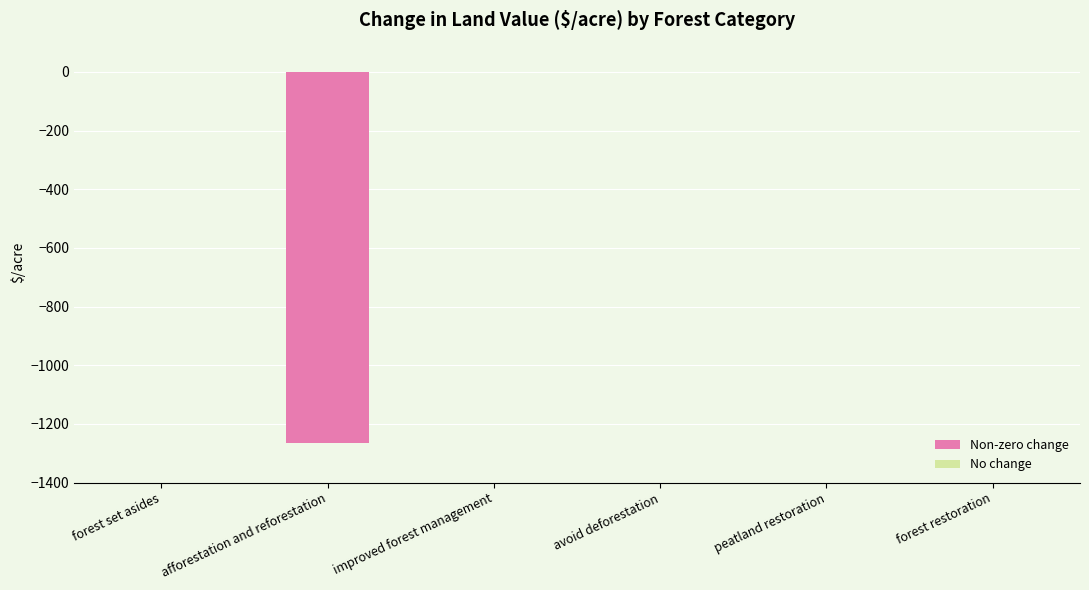

What is the approximate value at afforestation and reforestation?

-1264.2